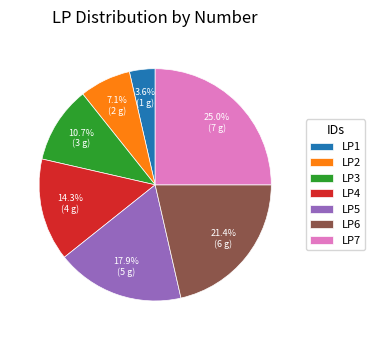

What percentage is the LP7 slice, to the nearest percent?

25%